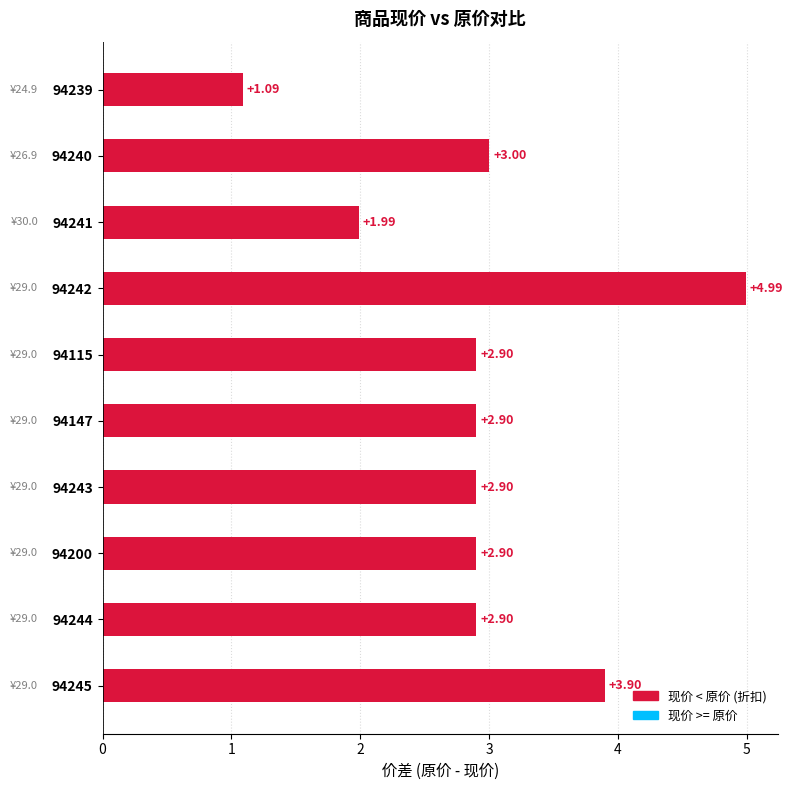

Approximately how many times larger is the value at 94245 compared to 94239?

3.6